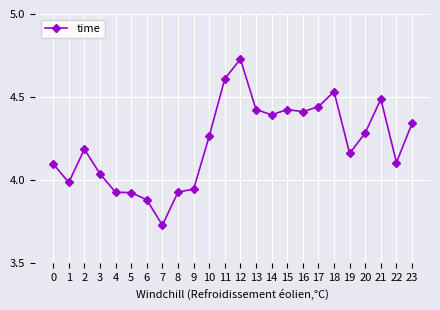

Where is the data nearest to the value 4?

1